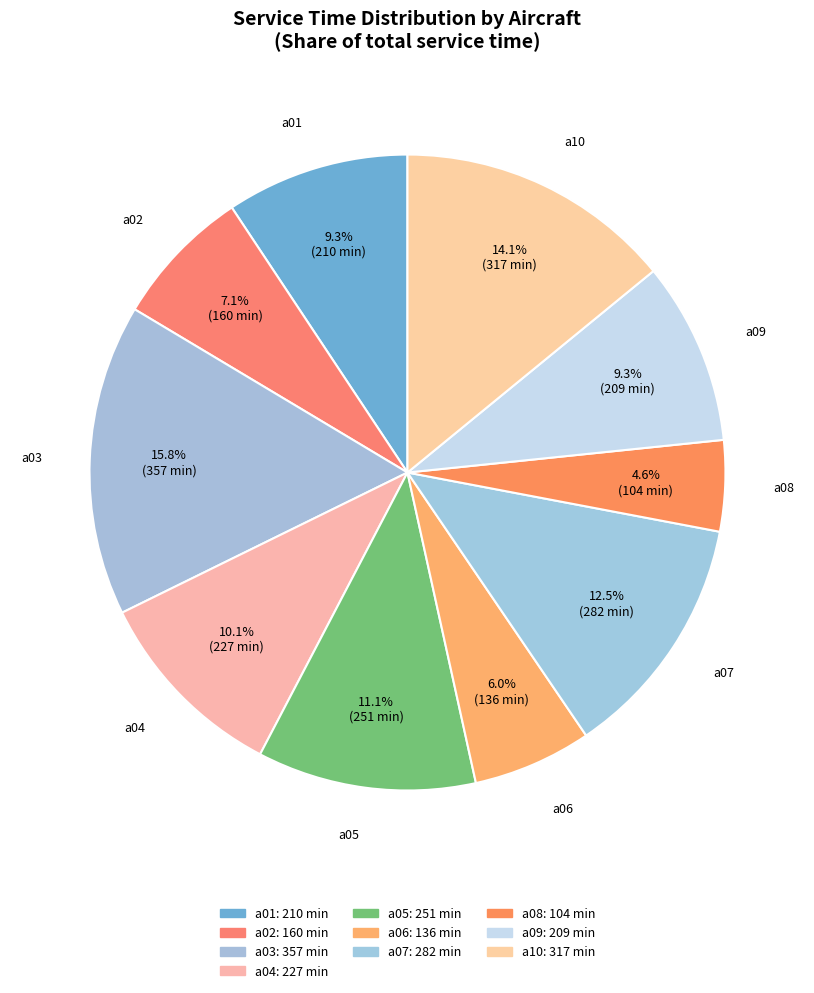

Is there a majority slice in this chart?

No